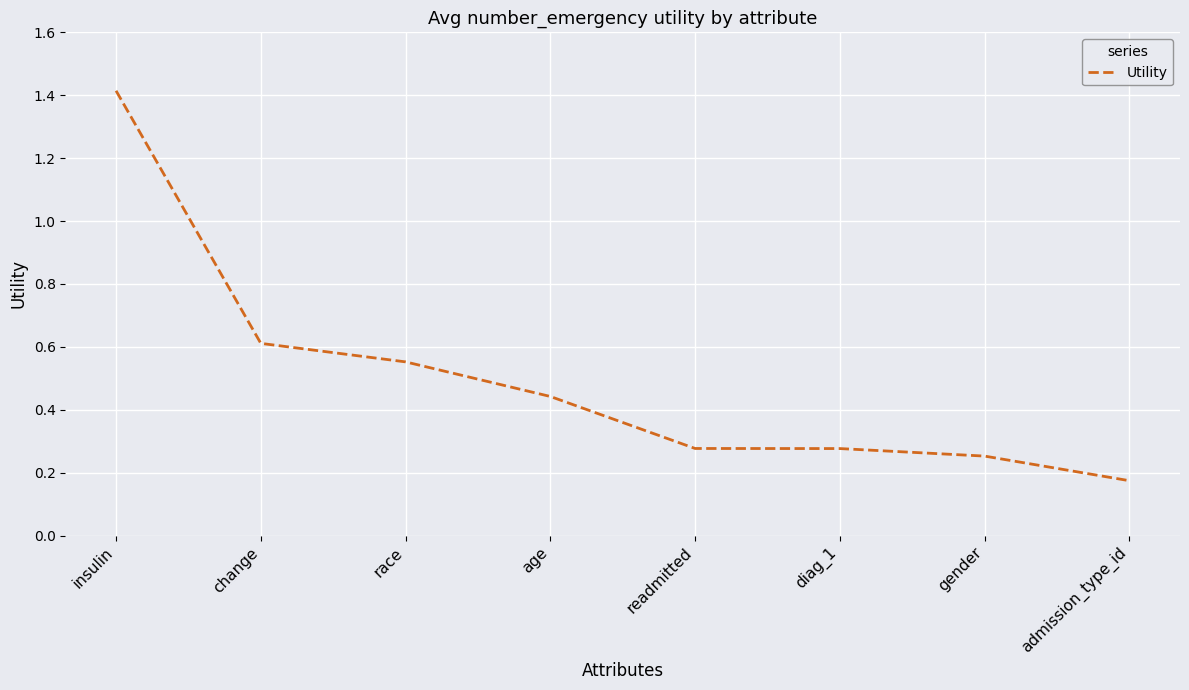

How many lines are shown in the chart?

1